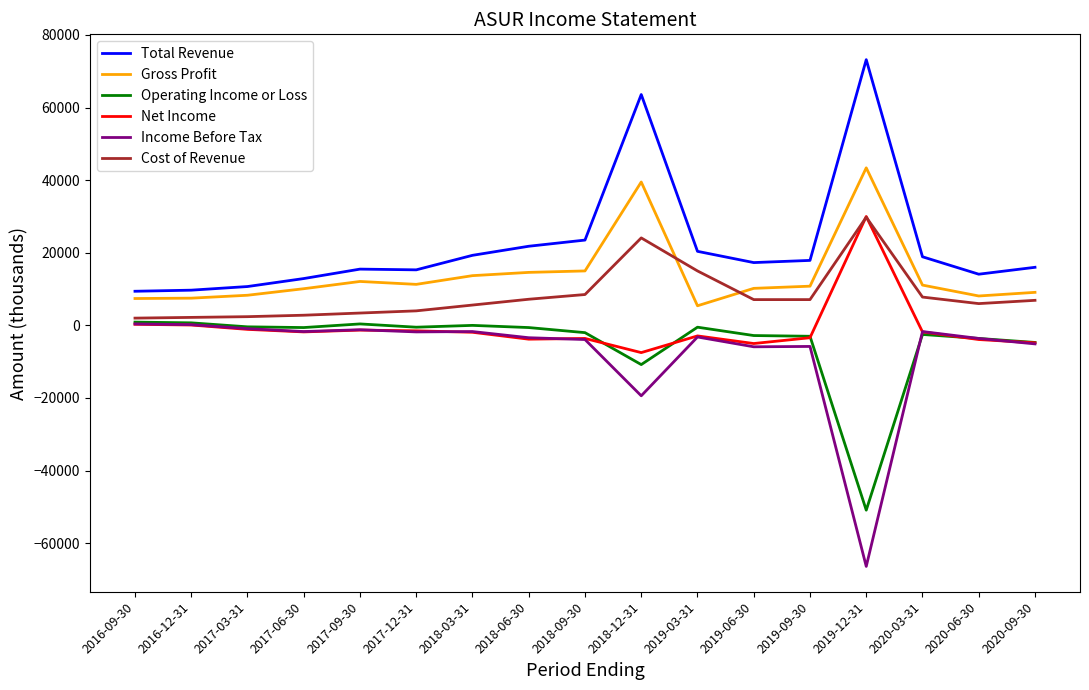

What are all the series names shown in the legend?

Total Revenue, Gross Profit, Operating Income or Loss, Net Income, Income Before Tax, Cost of Revenue